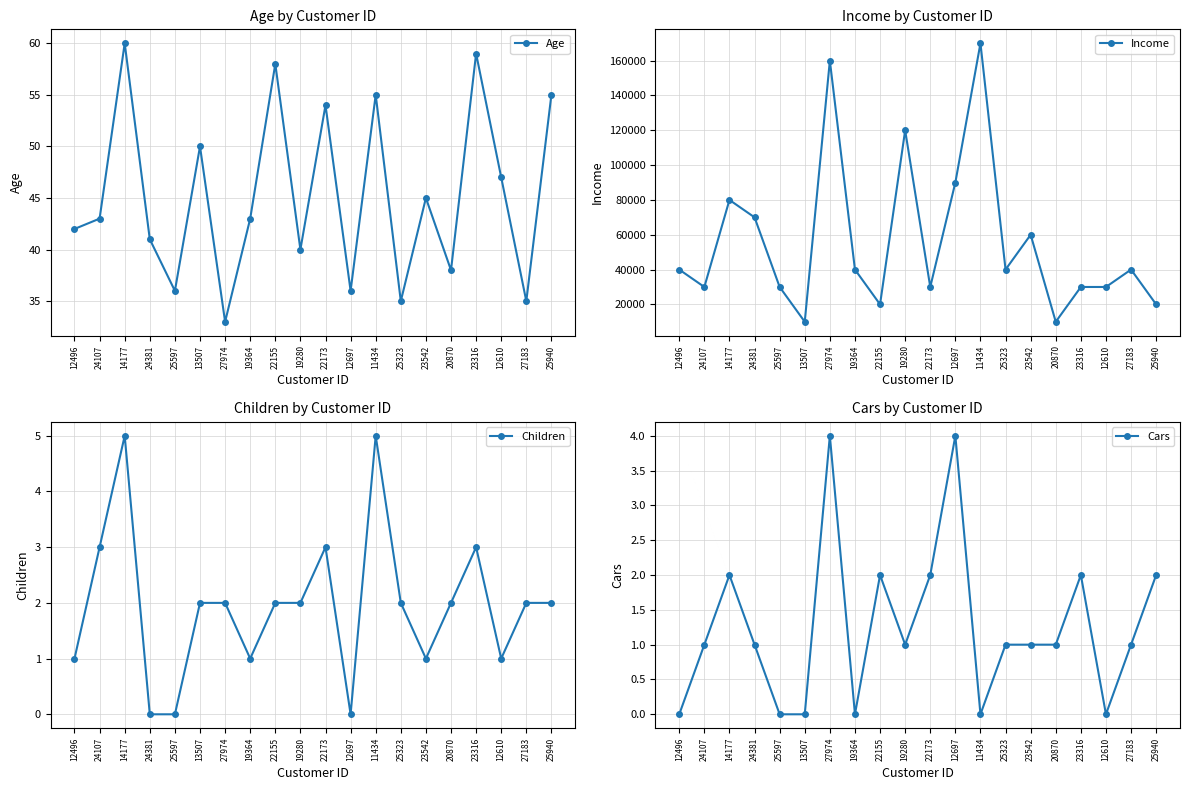

What is the difference between the highest and lowest values at 24107?

29999